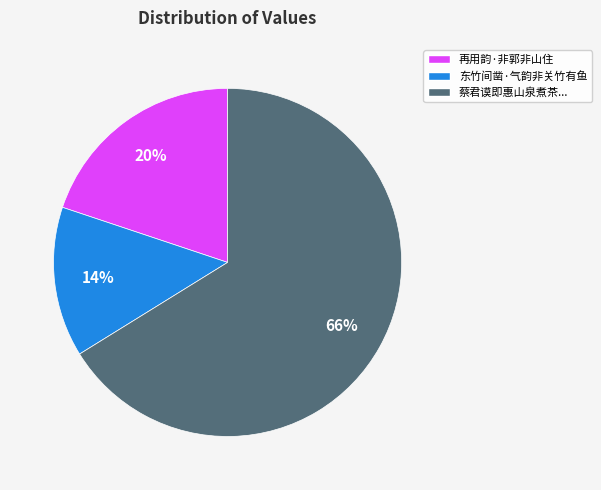

To the nearest percent, what is the difference between the largest and smallest slice percentages?

52%